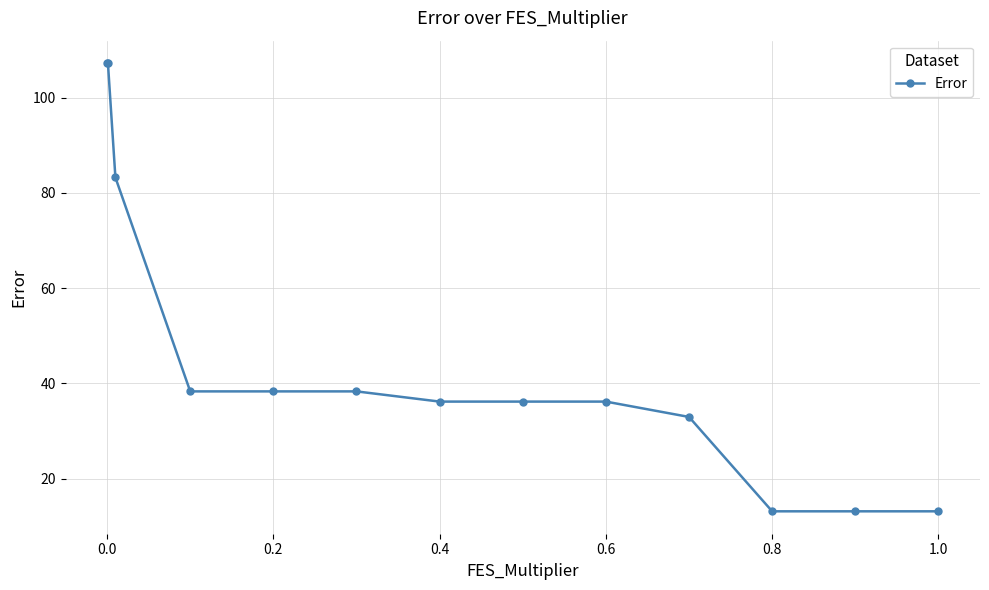

Reading left to right, list all the values displayed in this chart.

107.3	107.3	83.2	38.3	38.3	38.3	36.2	36.2	36.2	33.0	13.2	13.2	13.2